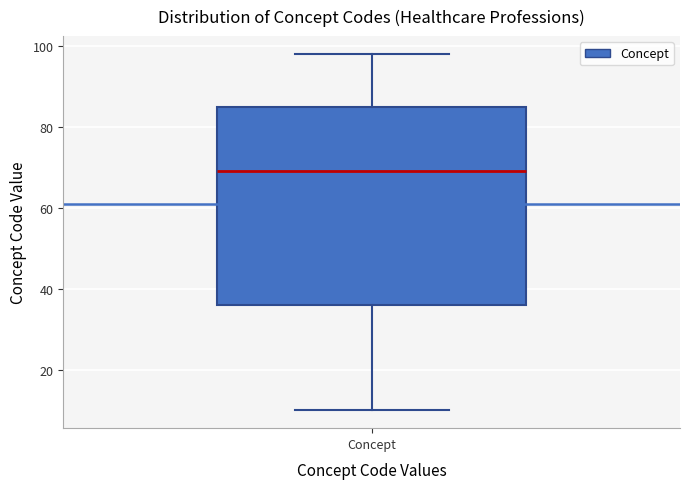

Where is the lower edge of the box for Concept on the y-axis? The values are not printed on the chart, so give them approximately, as read against the axis.

36